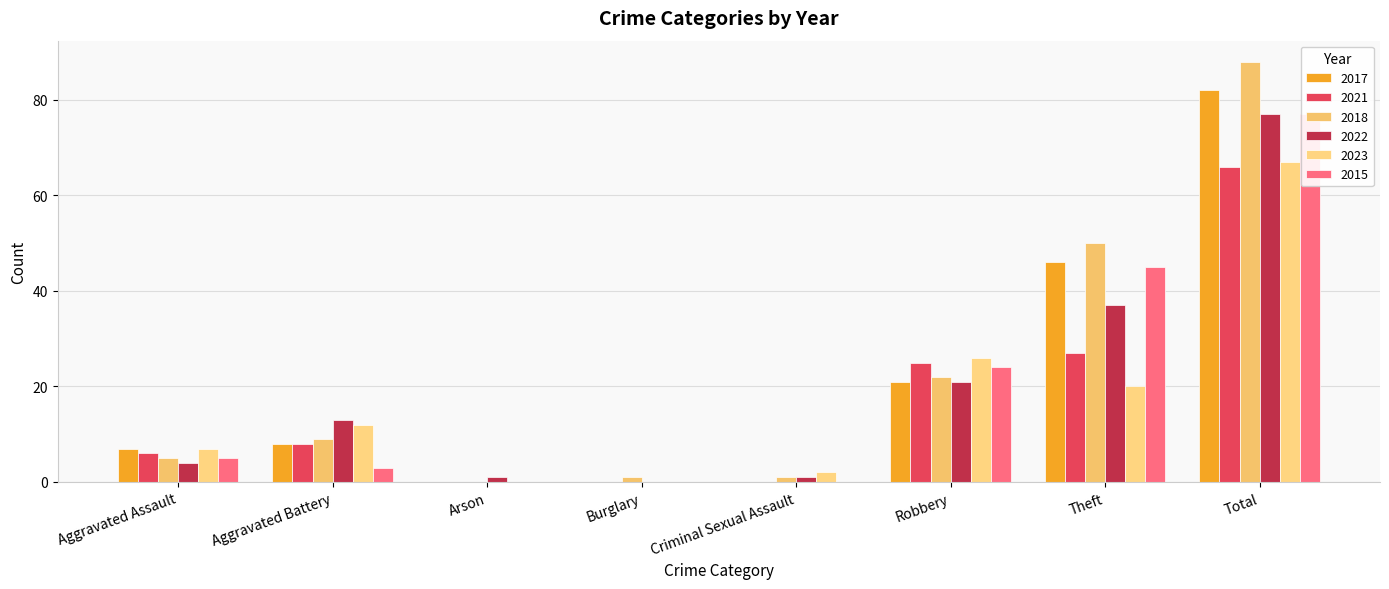

List the series in order of their peak value, lowest first.

2021, 2023, 2022, 2015, 2017, 2018